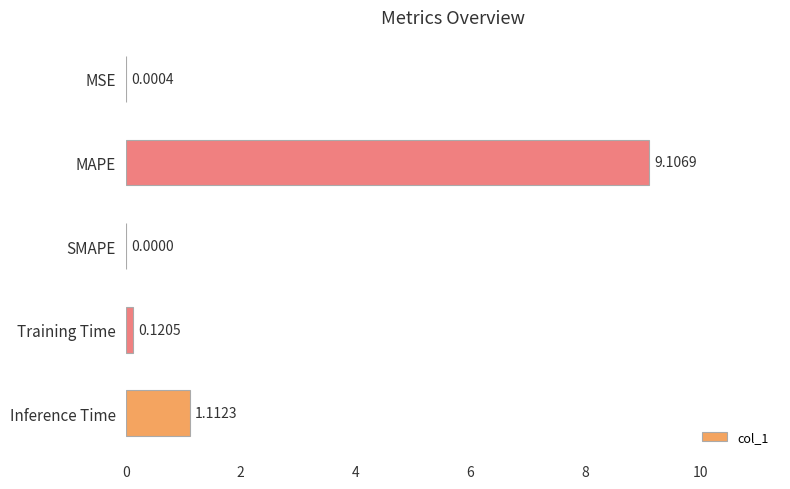

Which has a higher value, Inference Time or MAPE?

MAPE